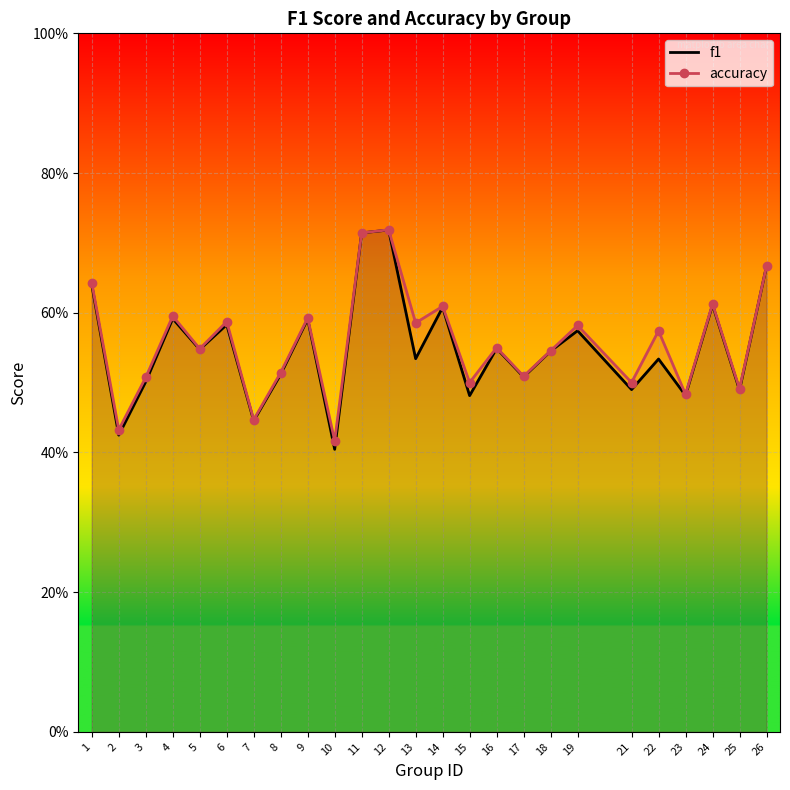

Where is the first local minimum for f1?

2